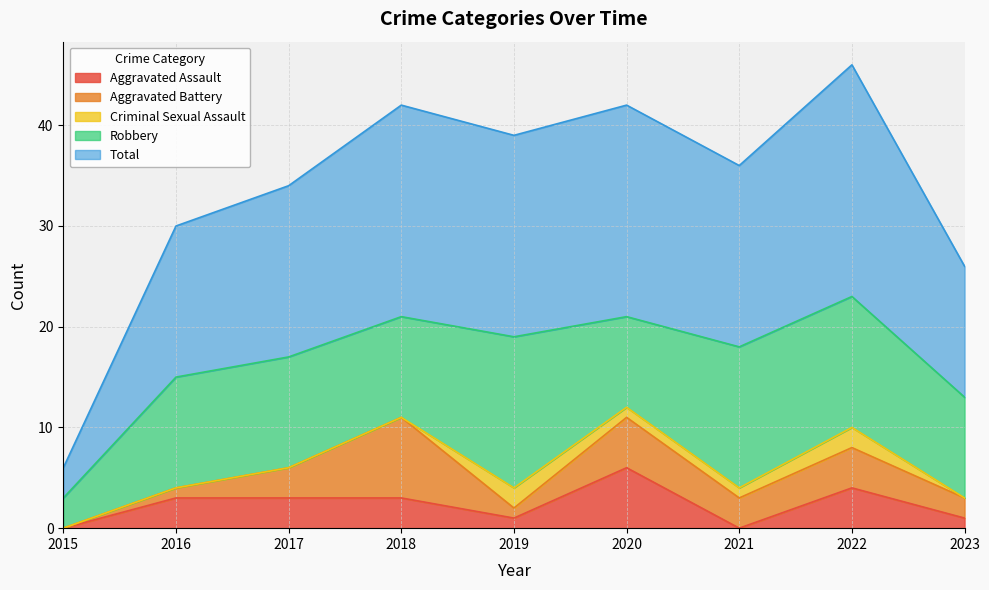

At 2022, list the series in order from largest to smallest.

Total, Robbery, Aggravated Assault, Aggravated Battery, Criminal Sexual Assault